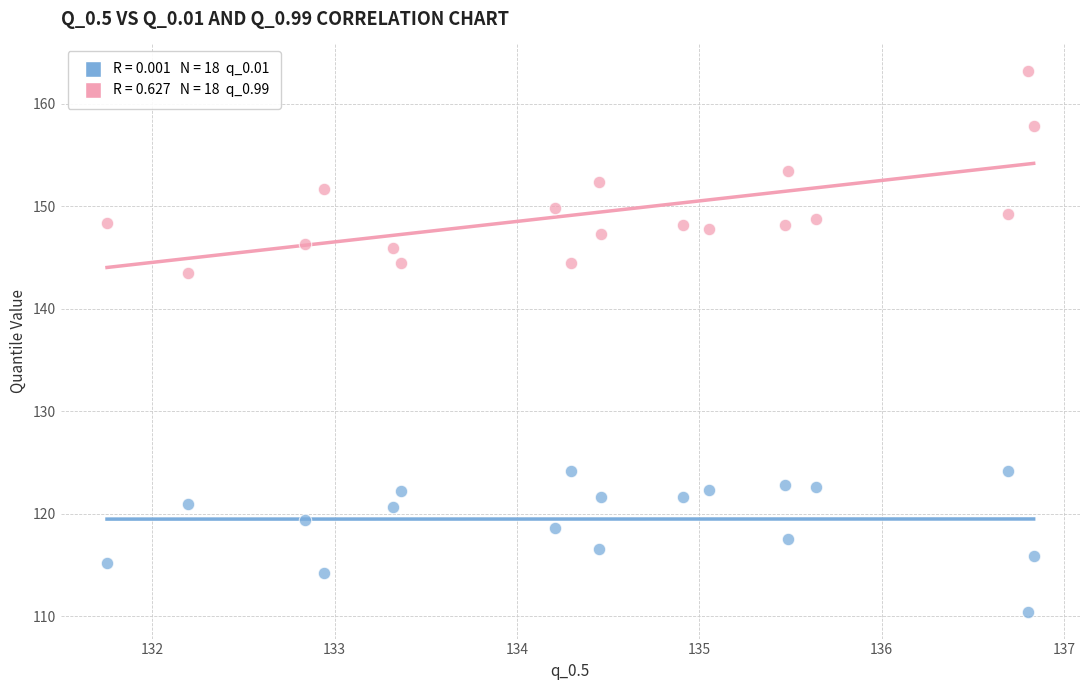

Across all data points, what is the range of X values (max minus min)?

5.1